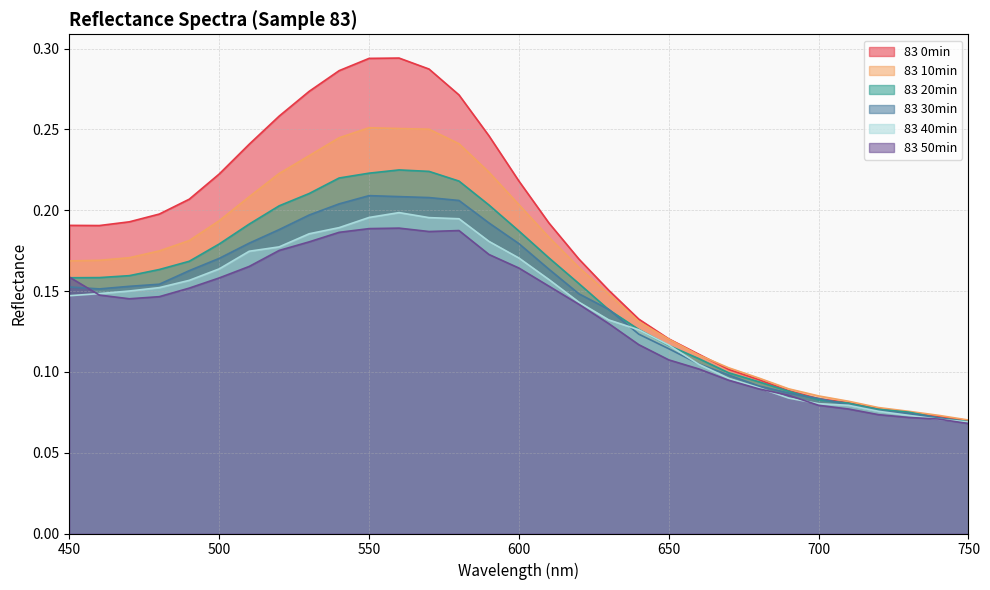

How many times do 83 30min and 83 0min cross each other?

2